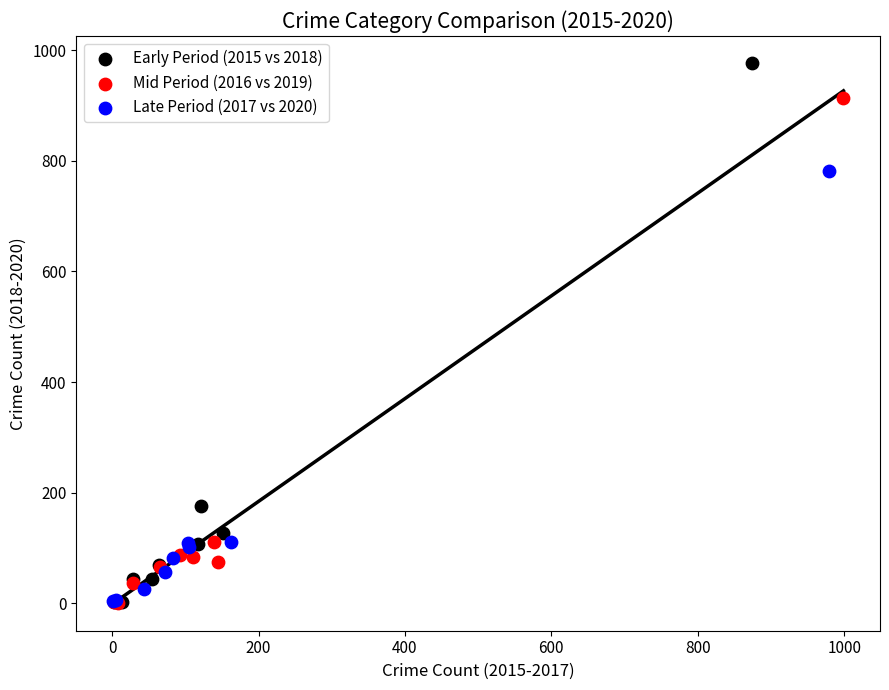

Which series contains the highest Y value?

Early Period (2015 vs 2018)